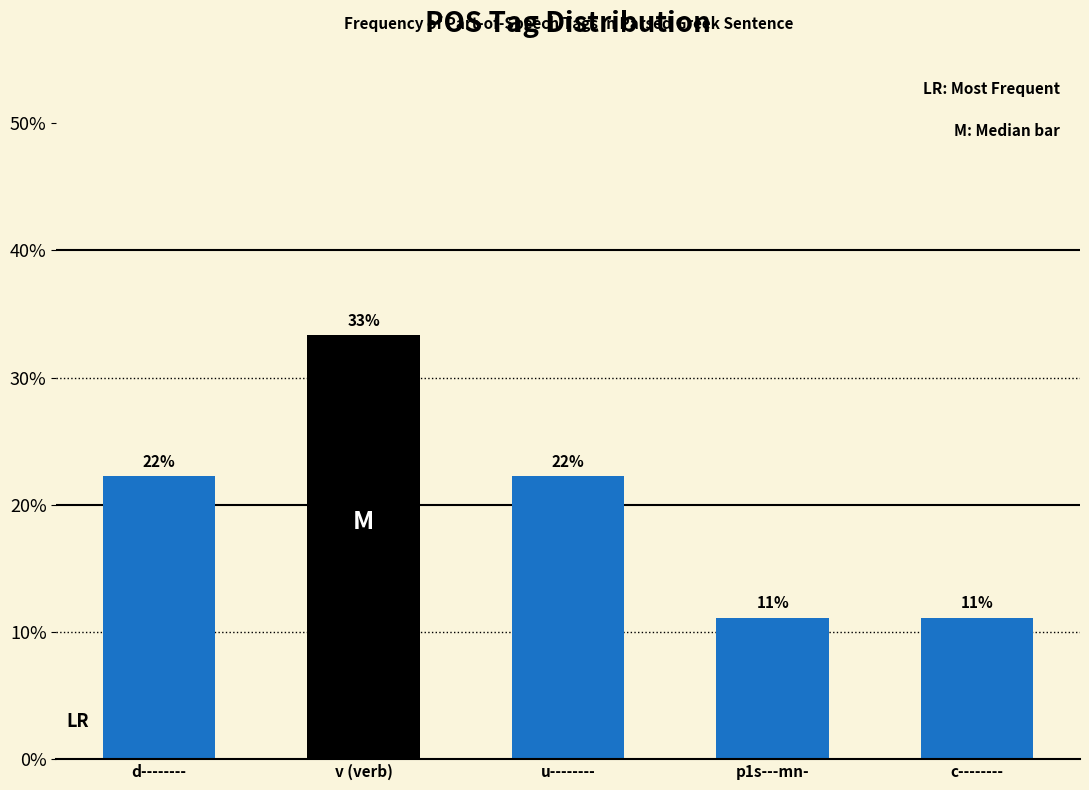

Are the bars horizontal?

No